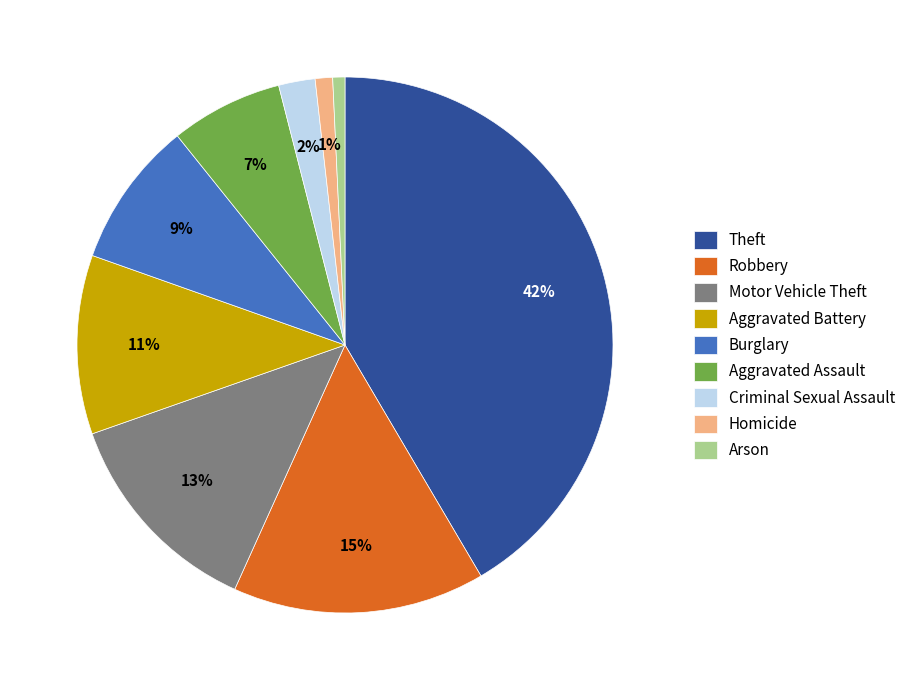

Which slice is the largest?

Theft